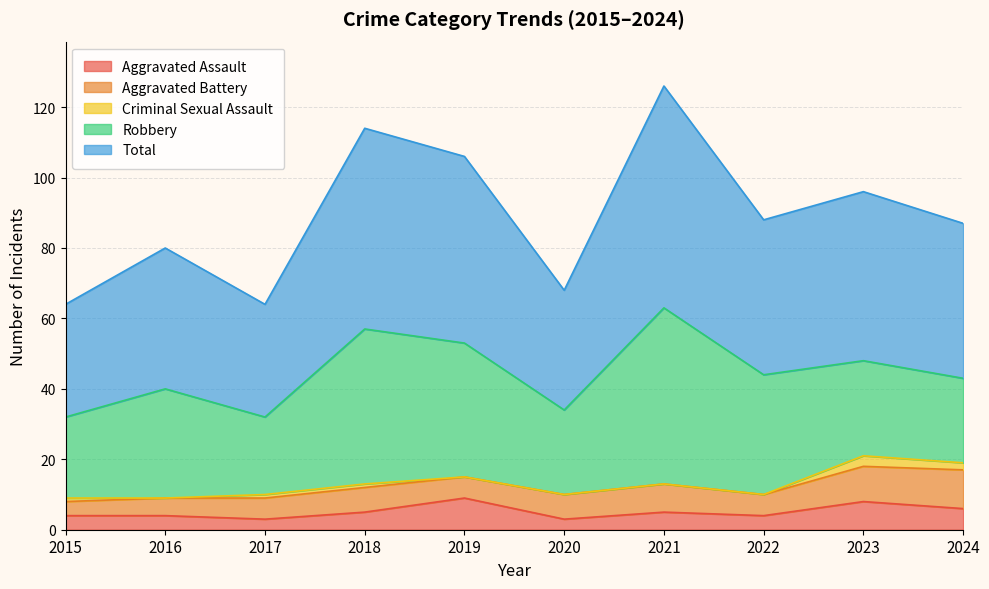

The value of Aggravated Assault at 2019 is 9. True or false?

True